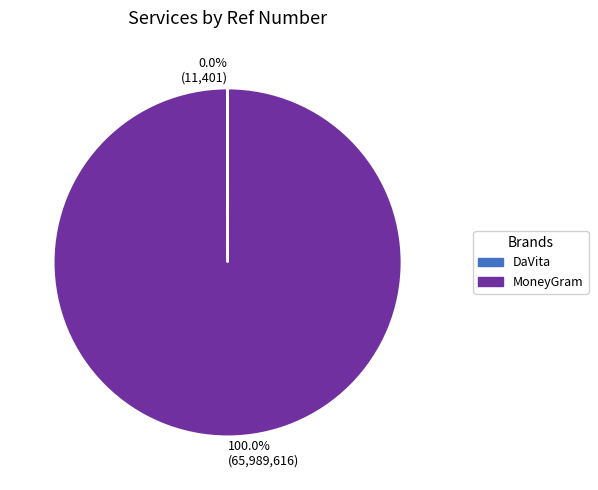

Is it true that MoneyGram is 93% of the pie?

False